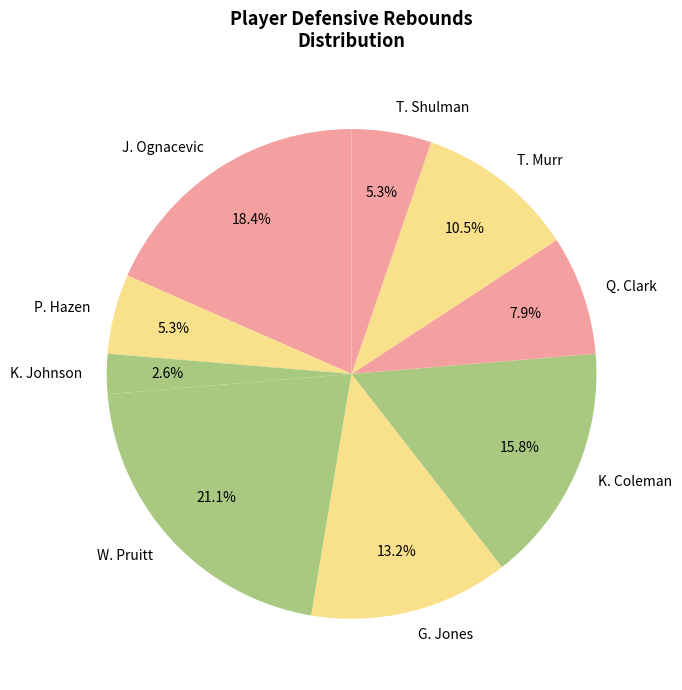

To the nearest percent, what percentage of the pie is G. Jones?

13%